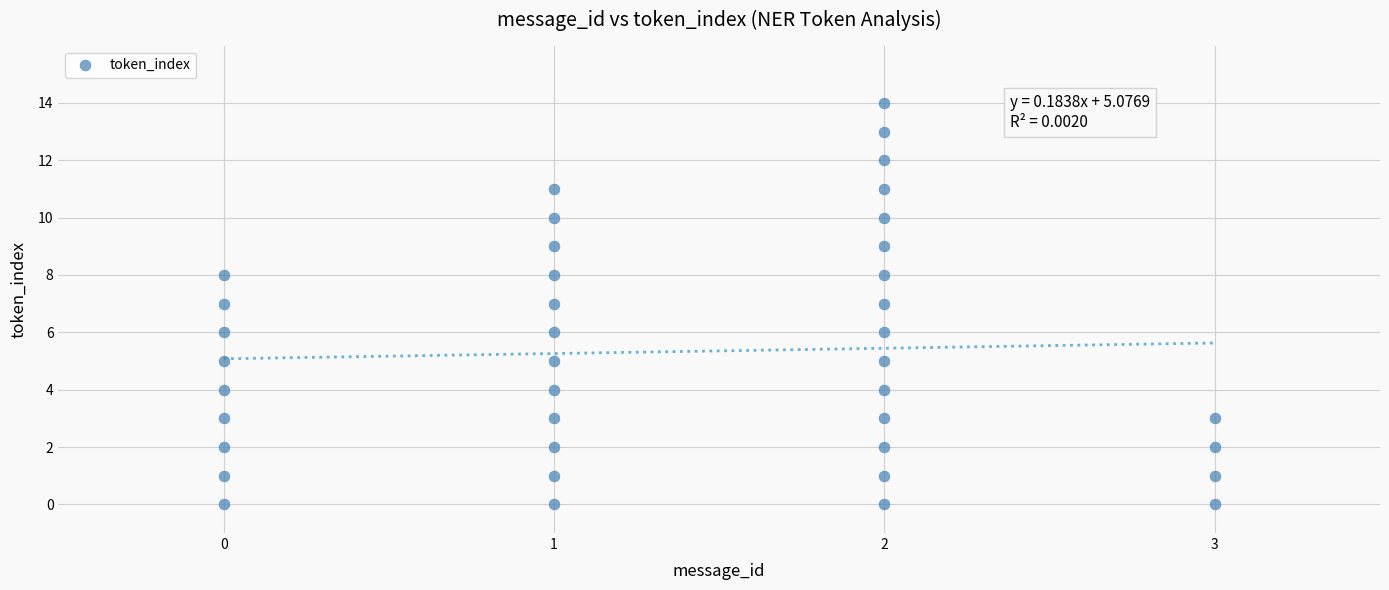

What is the range of Y values (max minus min)?

14